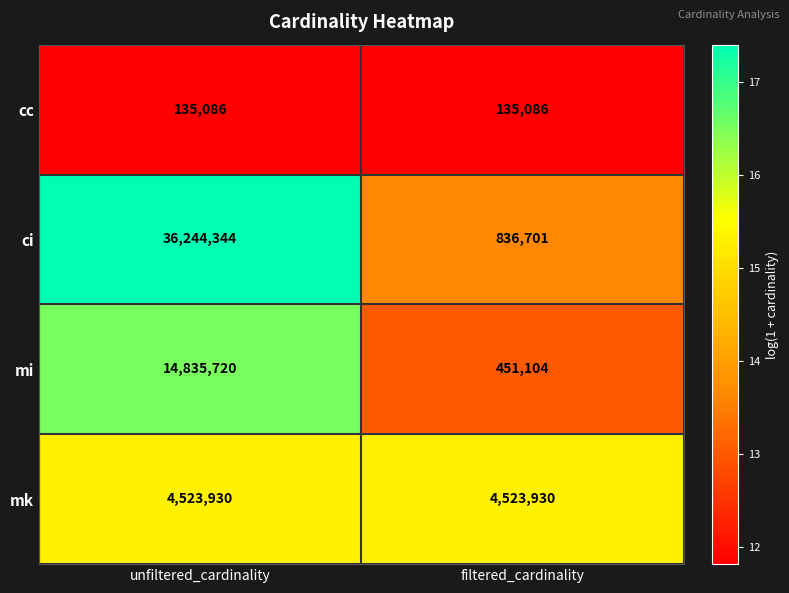

What is the difference between the highest and lowest values at filtered_cardinality?

4388844